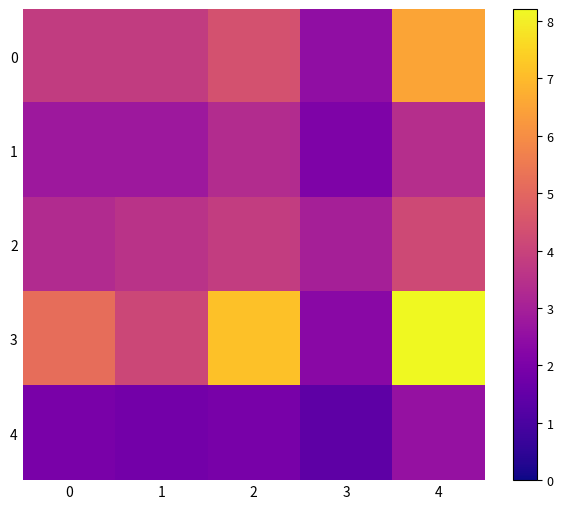

What is the smallest value displayed?

1.4